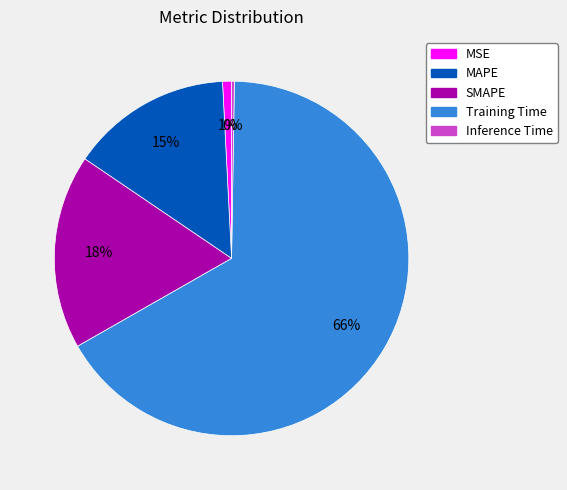

To the nearest percent, what is the difference between the MAPE and SMAPE slice percentages?

3%